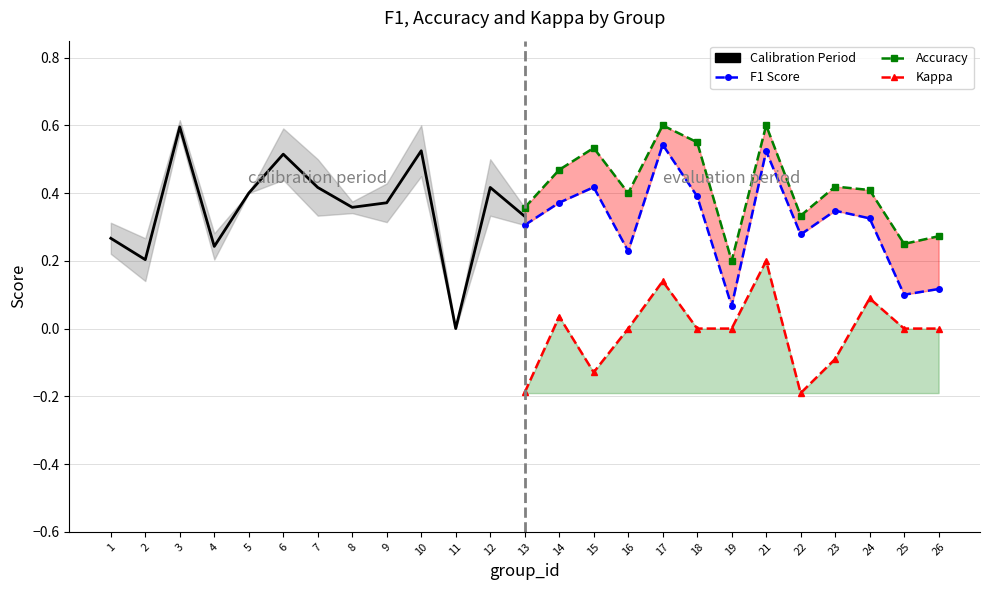

How many lines are shown in the chart?

4